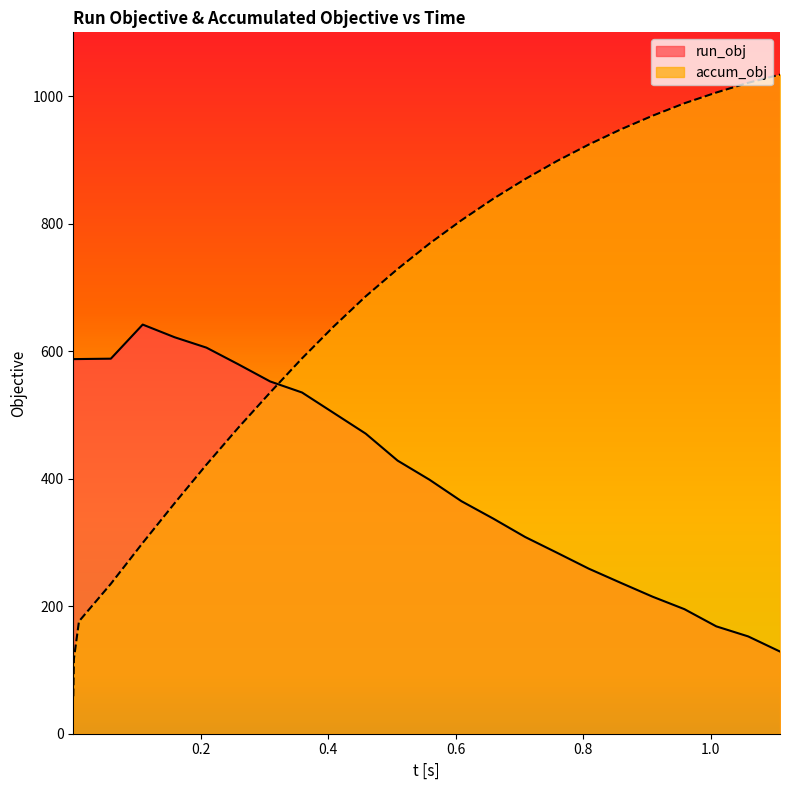

How many series are shown in this chart?

2